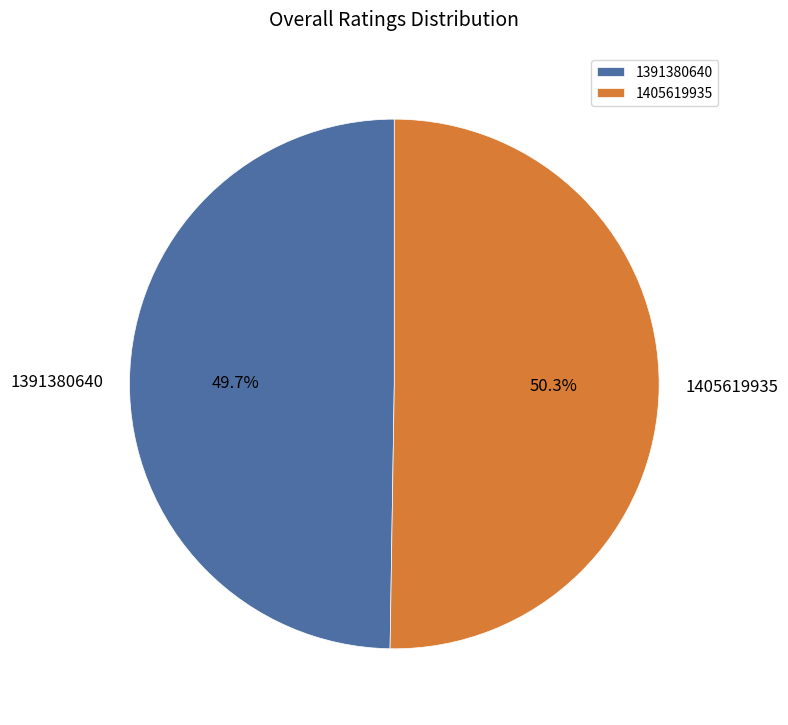

To the nearest percent, what portion does 1391380640 represent?

50%